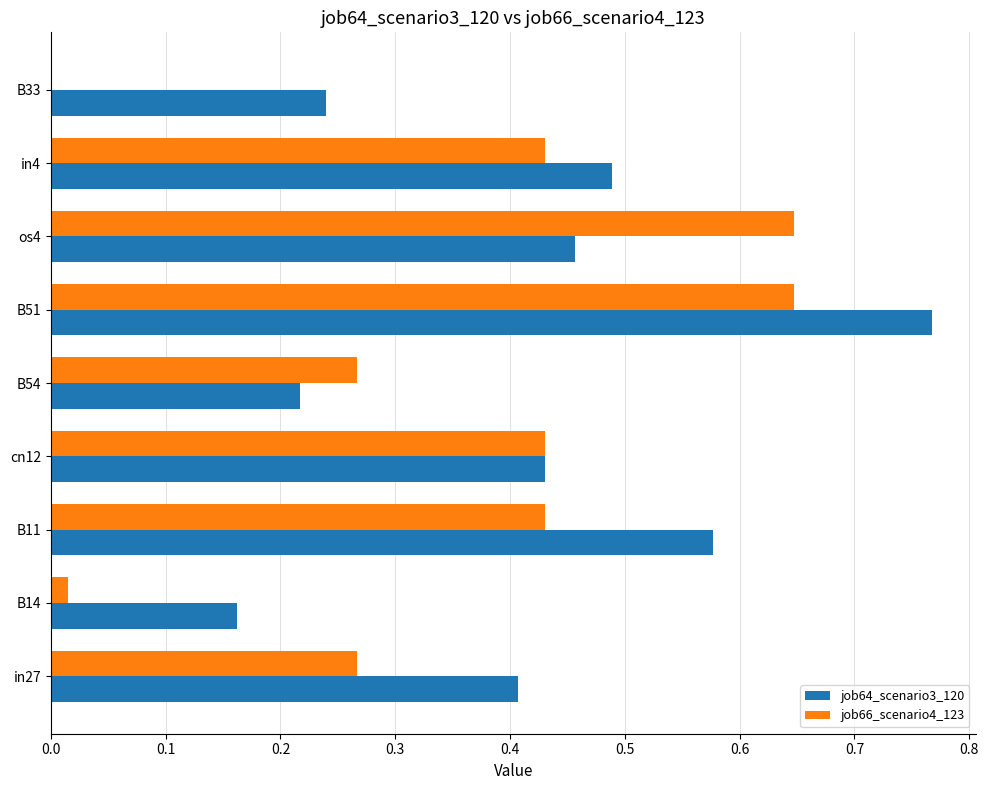

Which category has the highest value in the job64_scenario3_120 series?

B51